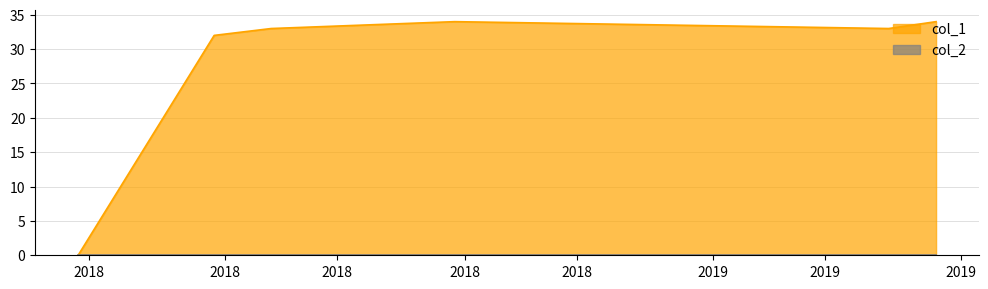

List the series in order of their peak value, highest first.

col_1_line, col_2_line